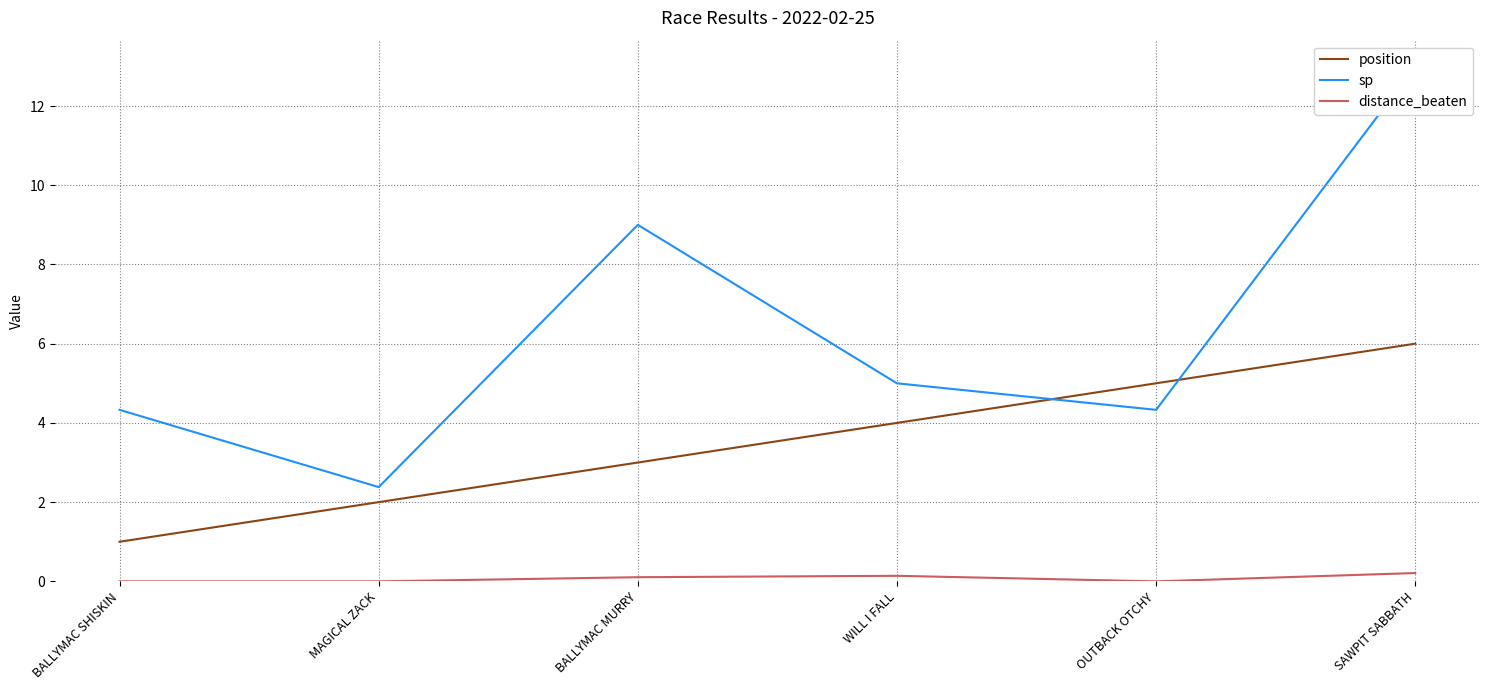

Which category has the highest value in the distance_beaten series?

SAWPIT SABBATH